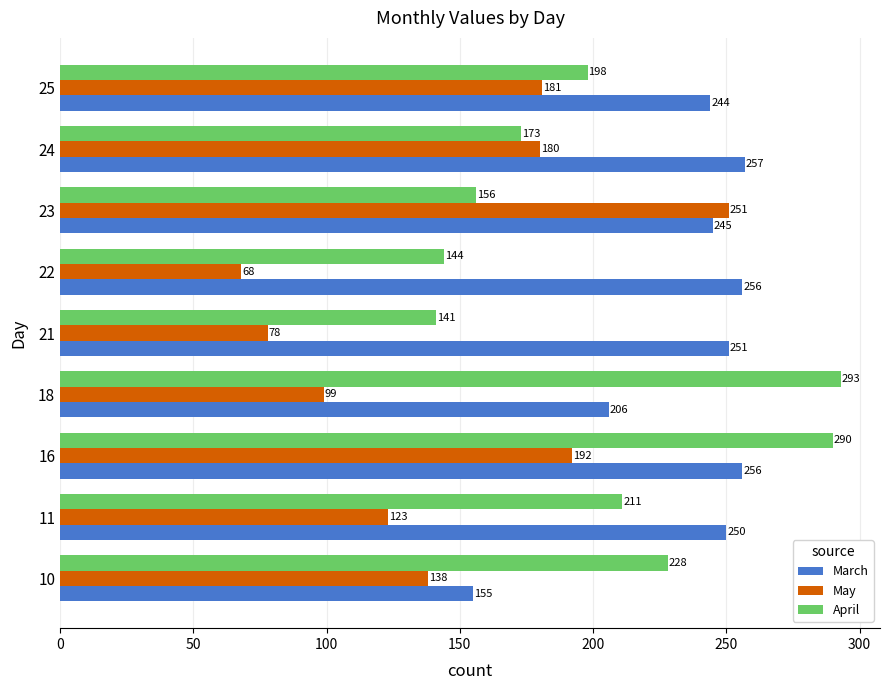

Is it true that May equals 79 at 23?

False